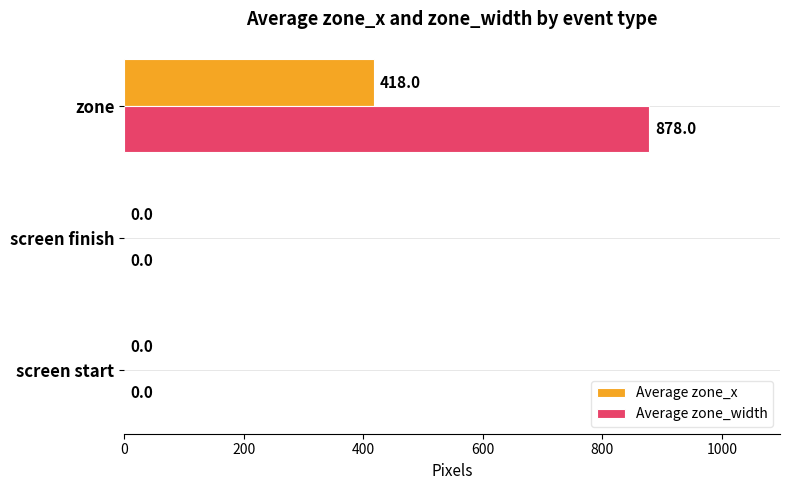

Count the Average zone_x values in the range 0 to 418.

3